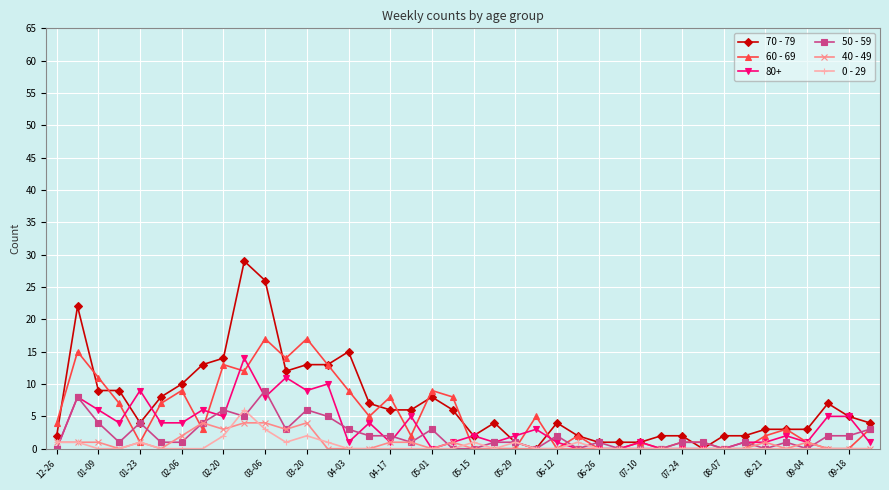

Which series has the largest range (max minus min)?

70 - 79